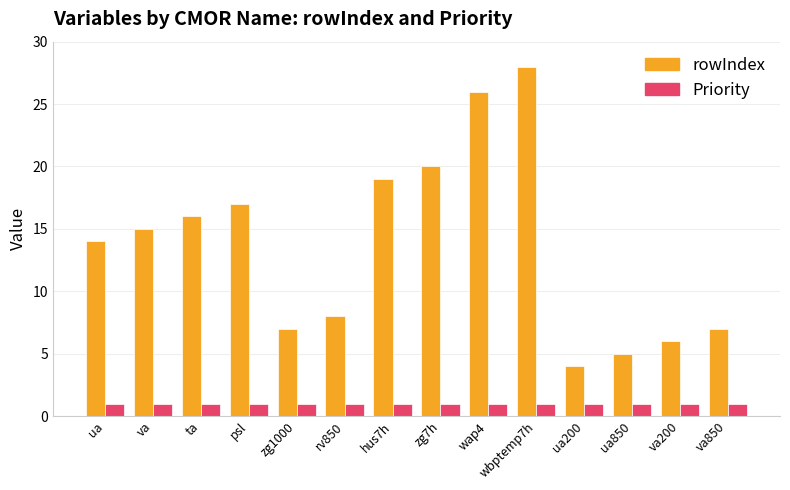

What is the sum of all rowIndex values?

192